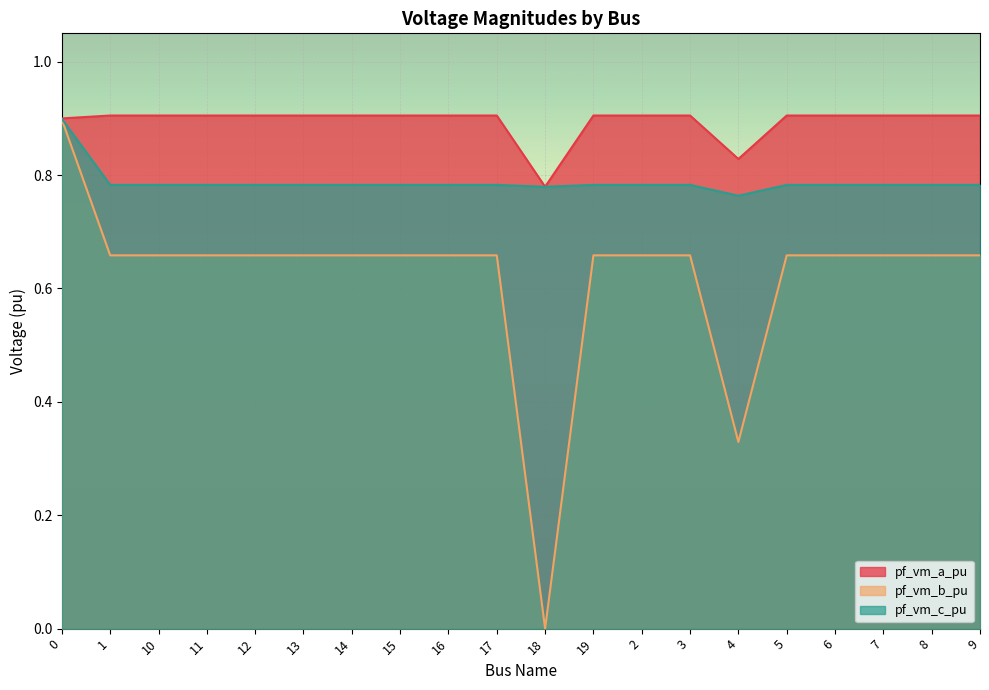

How many values in pf_vm_b_pu are above zero?

19